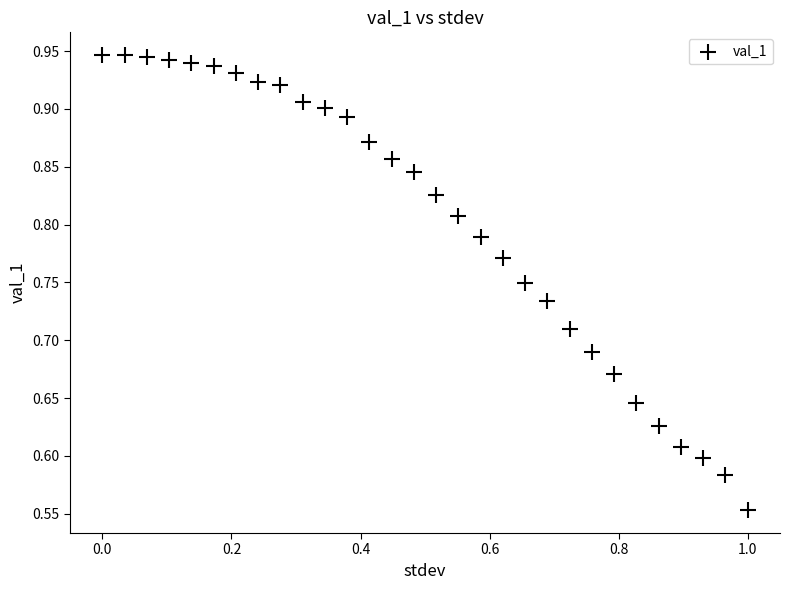

What is the range of Y values (max minus min)?

0.4